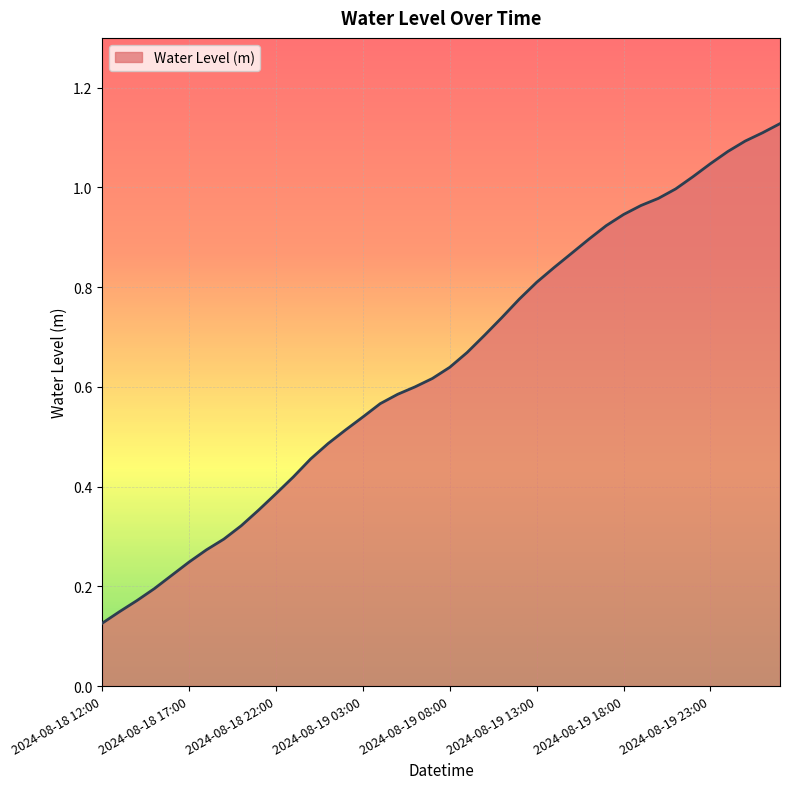

Does the chart have visible grid lines?

Yes